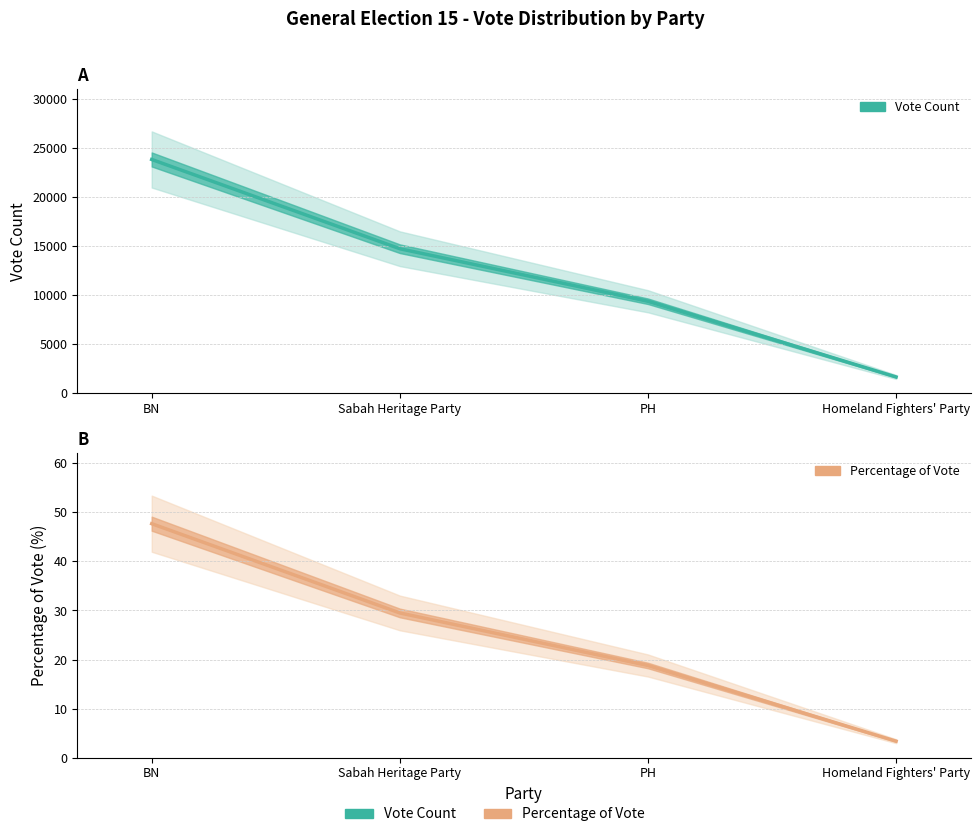

At how many categories does at least one series exceed 9793?

2